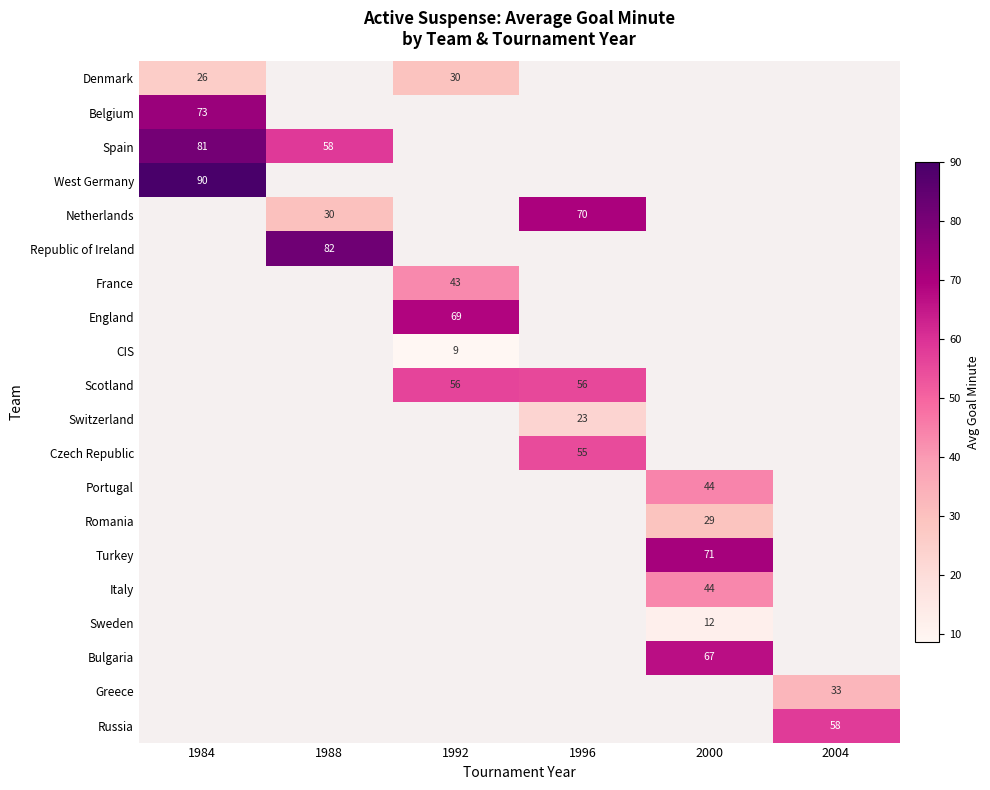

True or false: Netherlands has a value of 46 at 1996.

False